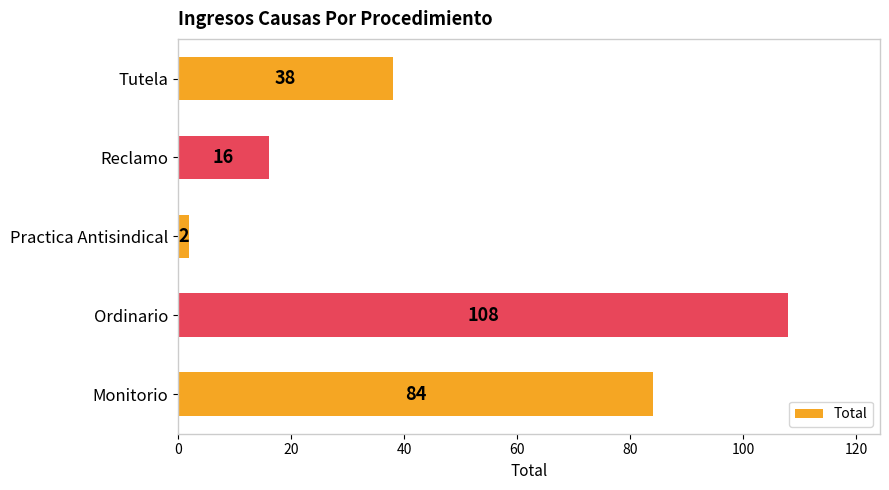

Count the values in the range 16 to 84.

3